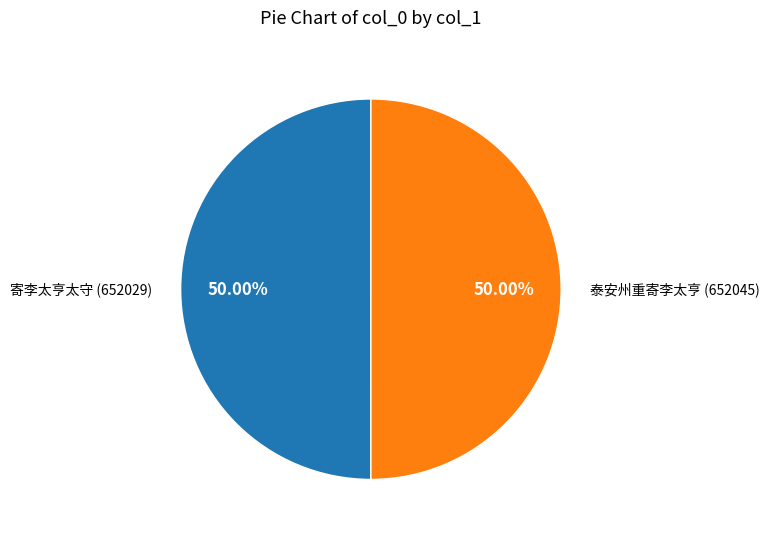

To the nearest percent, what is the combined percentage of 泰安州重寄李太亨 and 寄李太亨太守?

100%